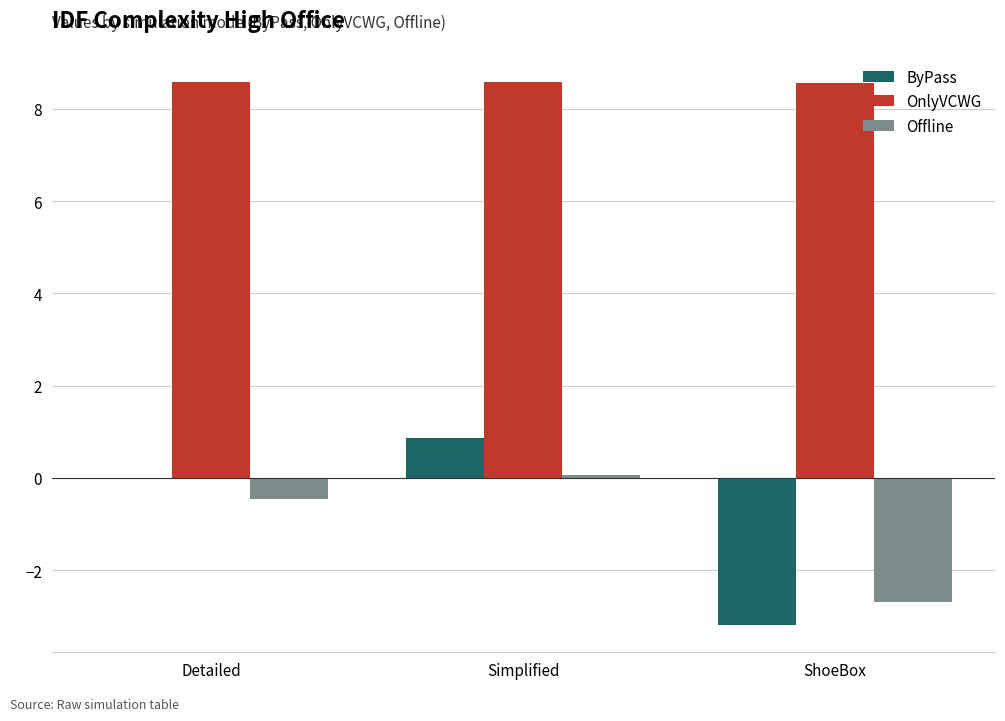

What are all the series names shown in the legend?

ByPass, OnlyVCWG, Offline